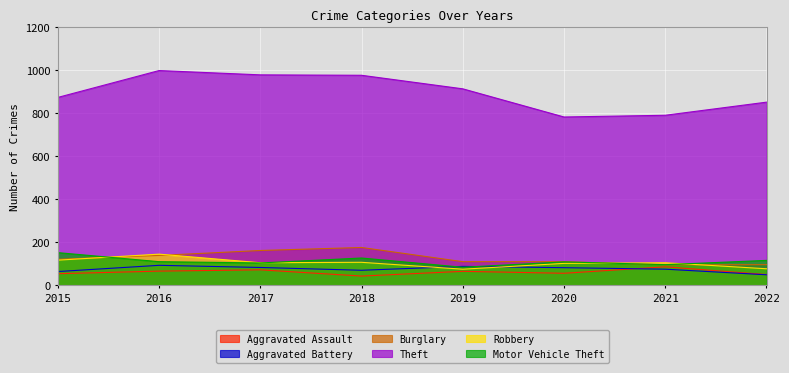

In Theft, how many points are lower than both neighbors (excluding endpoints)?

1